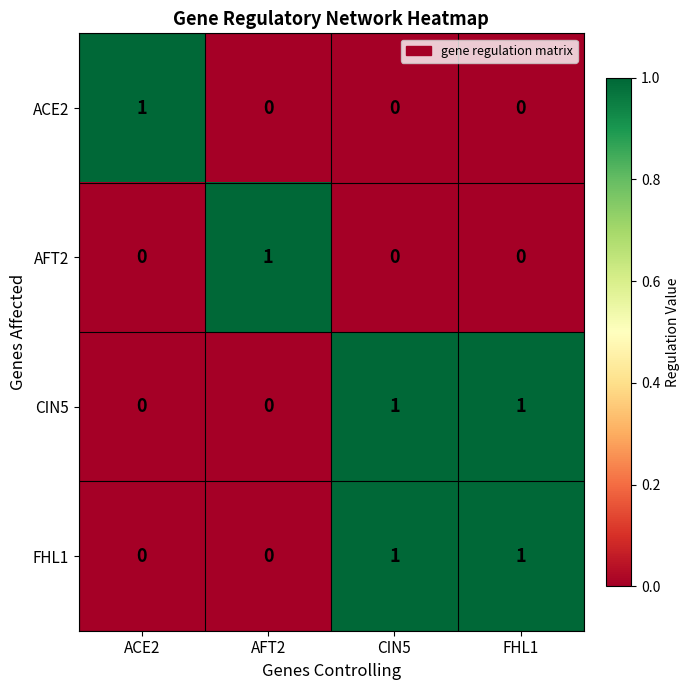

Reading left to right, what are all the values shown in this chart?

ACE2: ACE2=1	AFT2=0	CIN5=0	FHL1=0
AFT2: ACE2=0	AFT2=1	CIN5=0	FHL1=0
CIN5: ACE2=0	AFT2=0	CIN5=1	FHL1=1
FHL1: ACE2=0	AFT2=0	CIN5=1	FHL1=1